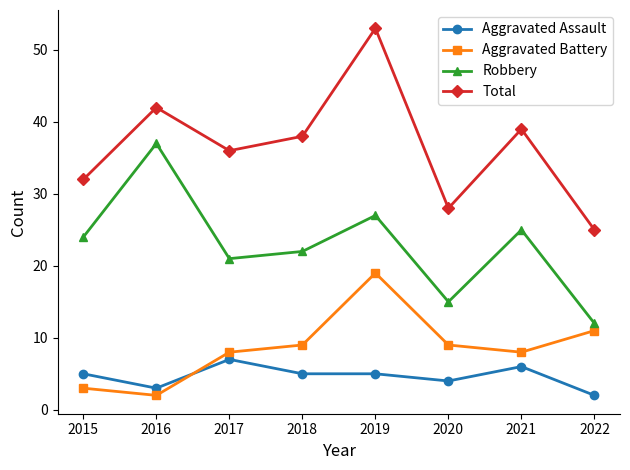

What is the value of the Robbery point at the 8th from the left?

12